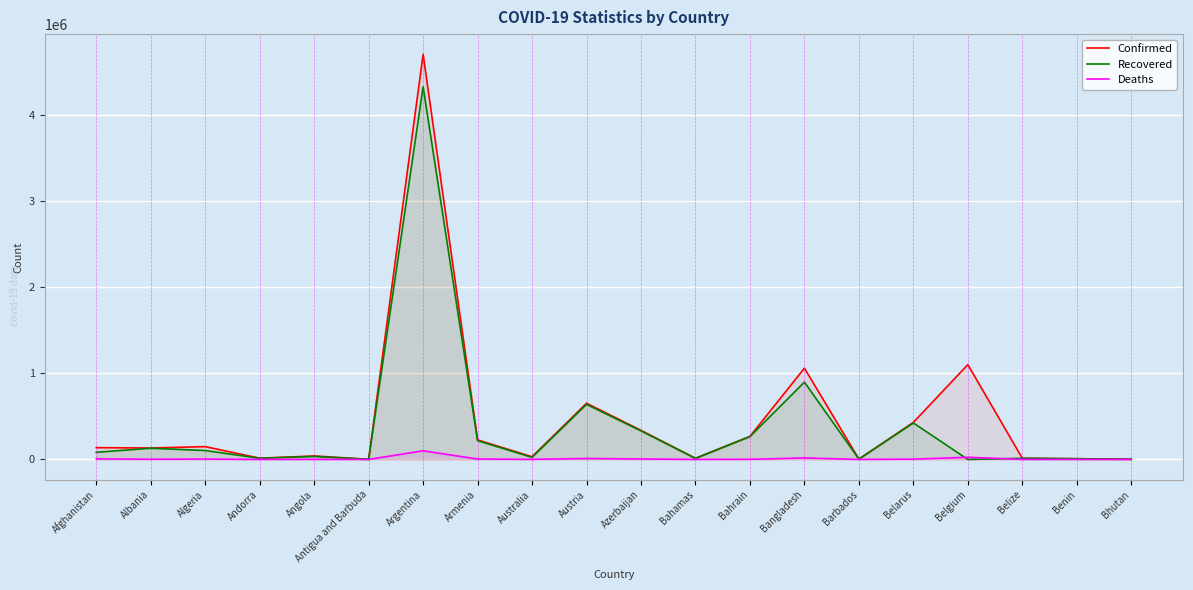

What is the difference between the Deaths values at Australia and Algeria?

2970